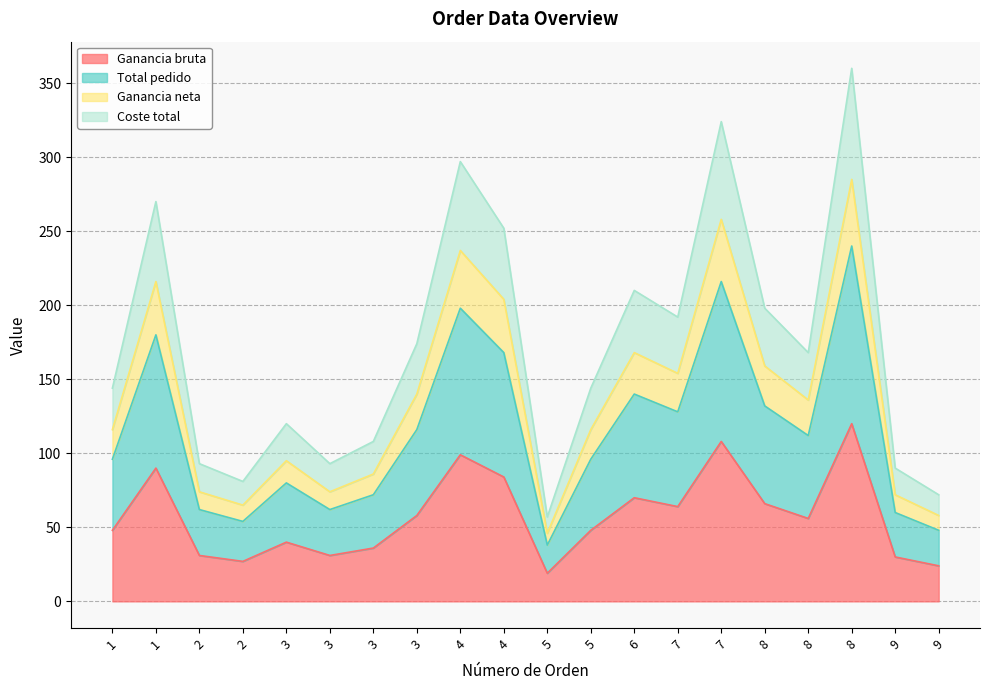

What are all the series names shown in the legend?

Ganancia bruta, Total pedido, Ganancia neta, Coste total